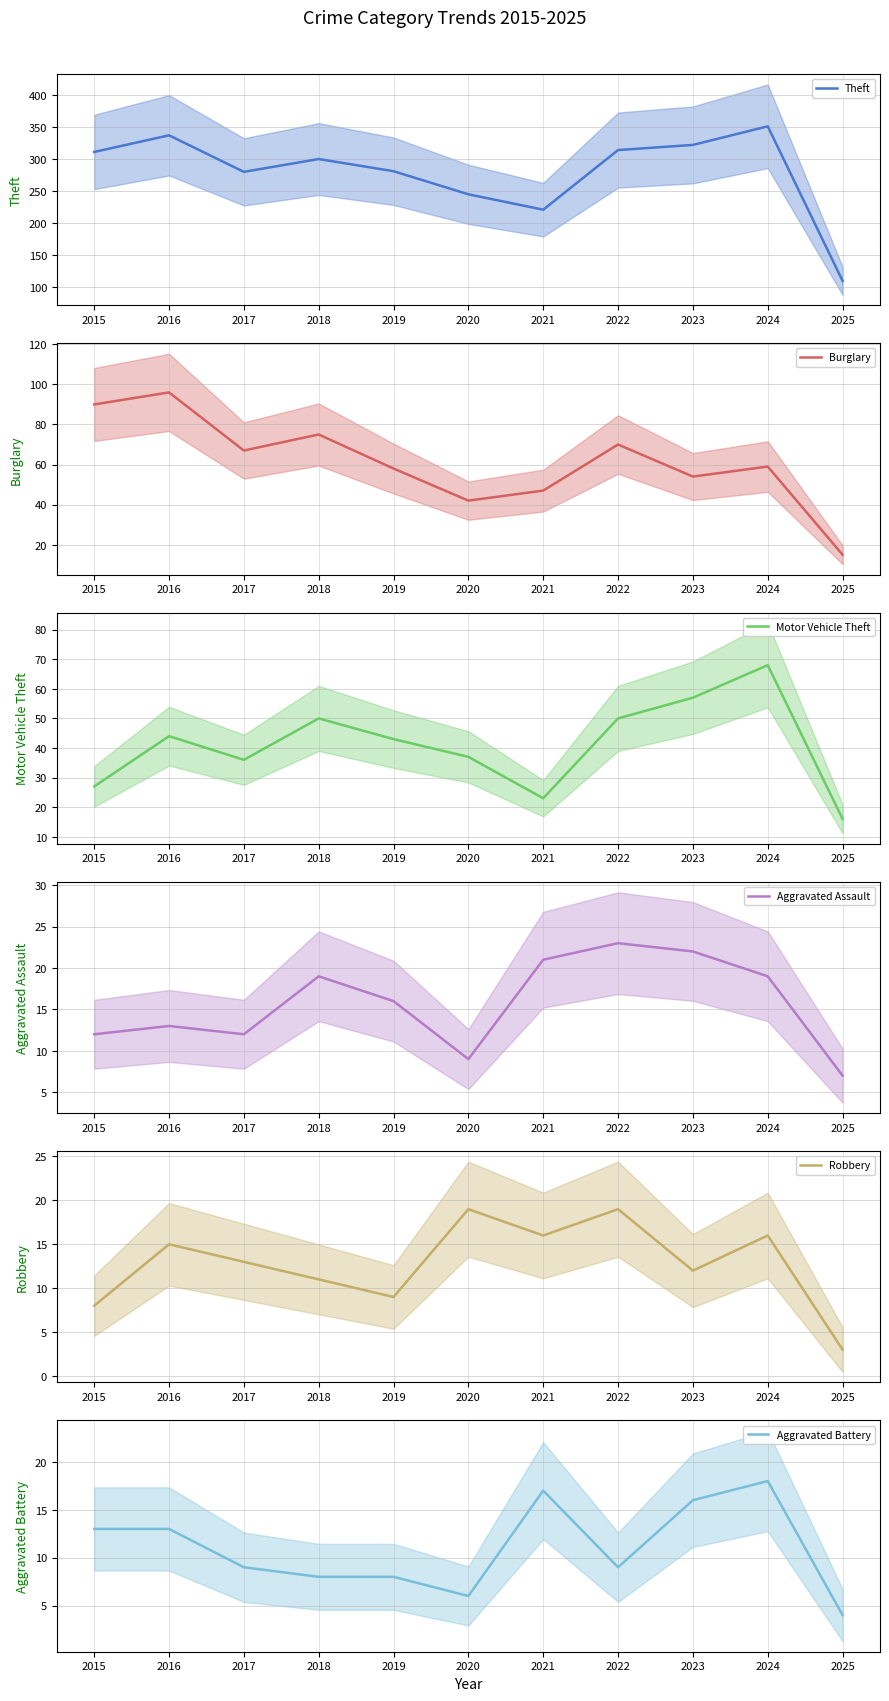

What is the difference between the maximum and second lowest values in the Aggravated Assault series?

14